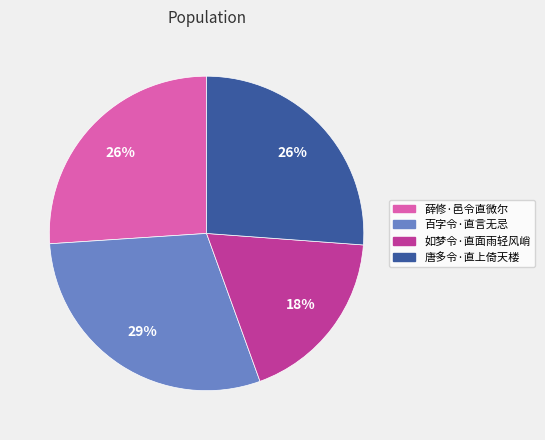

Is the sum of 如梦令·直面雨轻风峭 and 薛修·邑令直微尔 greater than half?

No